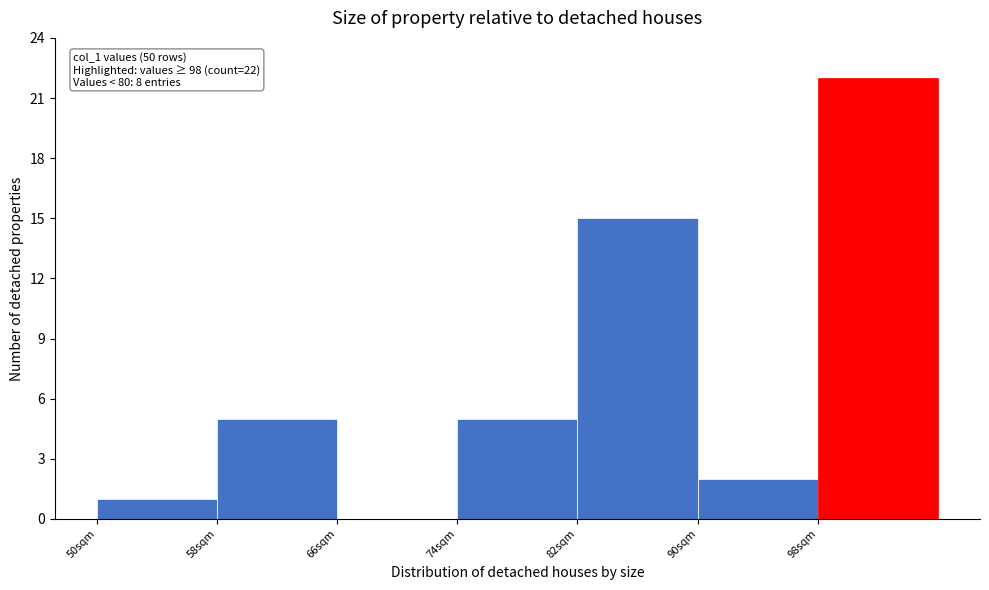

Which range on the x-axis has the tallest bar?

98 to 106